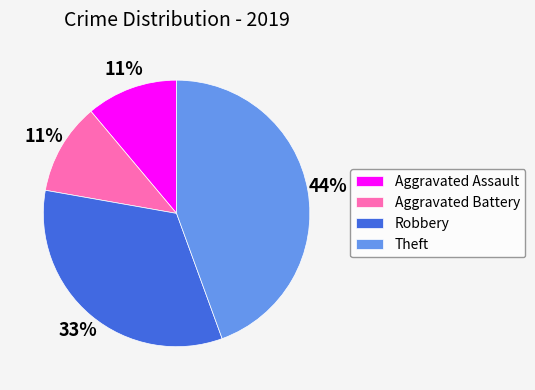

Combined, do Aggravated Battery and Aggravated Assault account for over 50%?

No